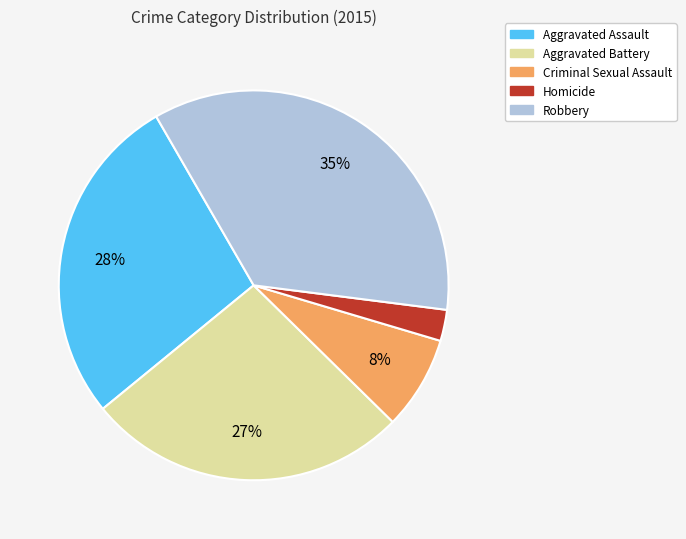

True or false: Aggravated Assault accounts for 35% of the total.

False